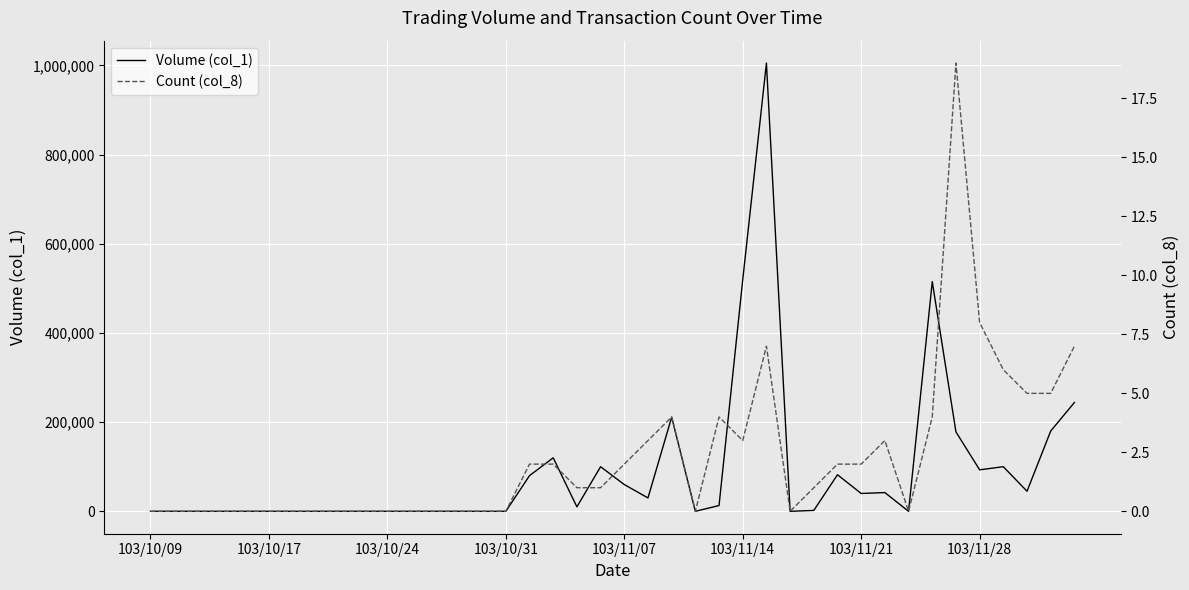

How many series are shown in this chart?

2